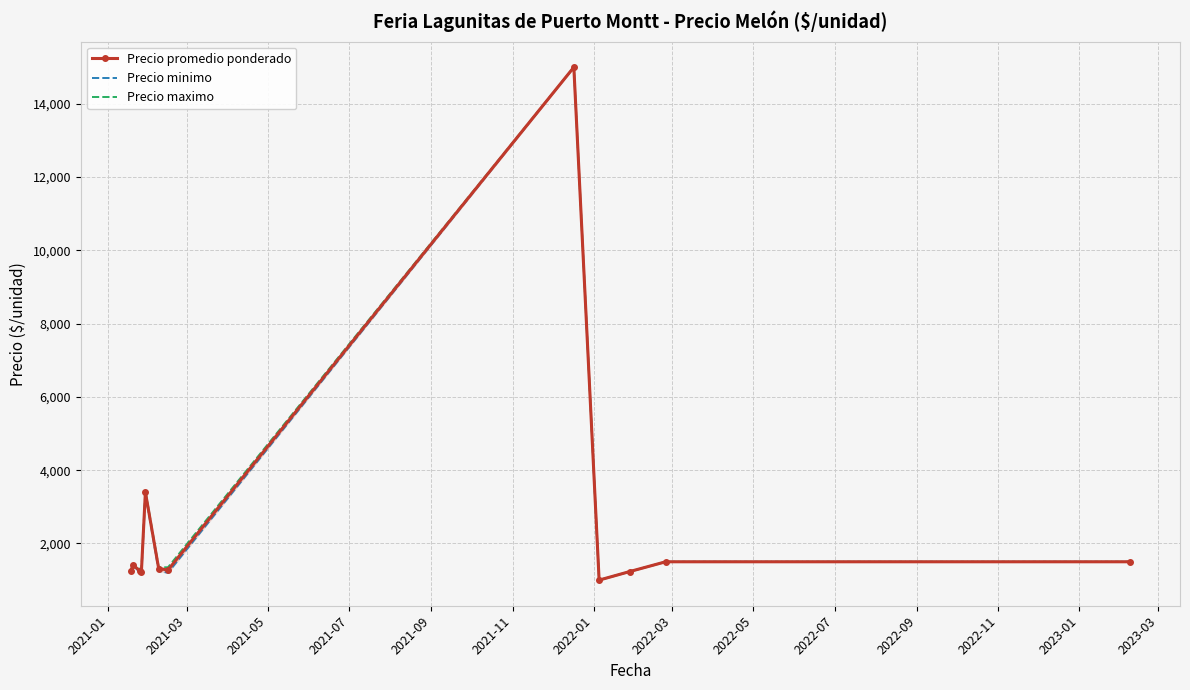

Does the chart have visible grid lines?

Yes